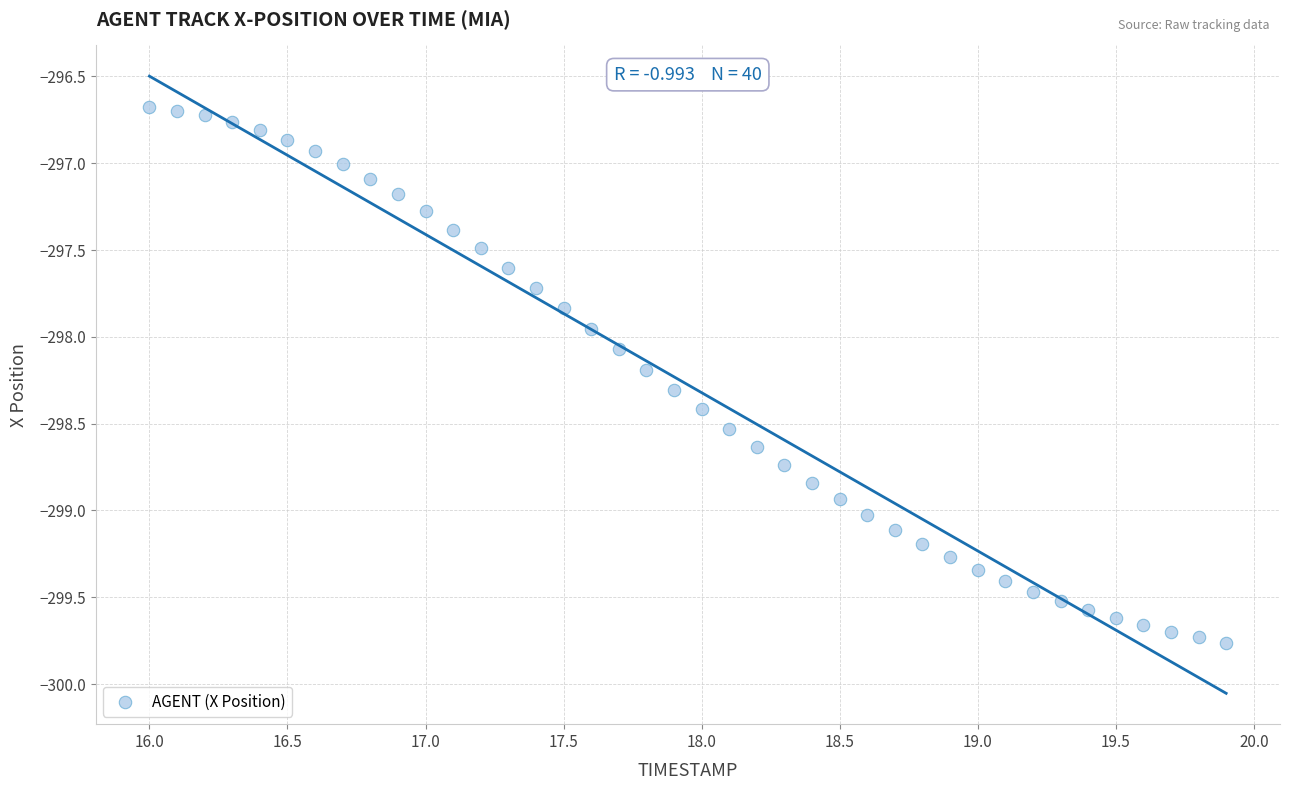

What is the range of X values (max minus min)?

3.9